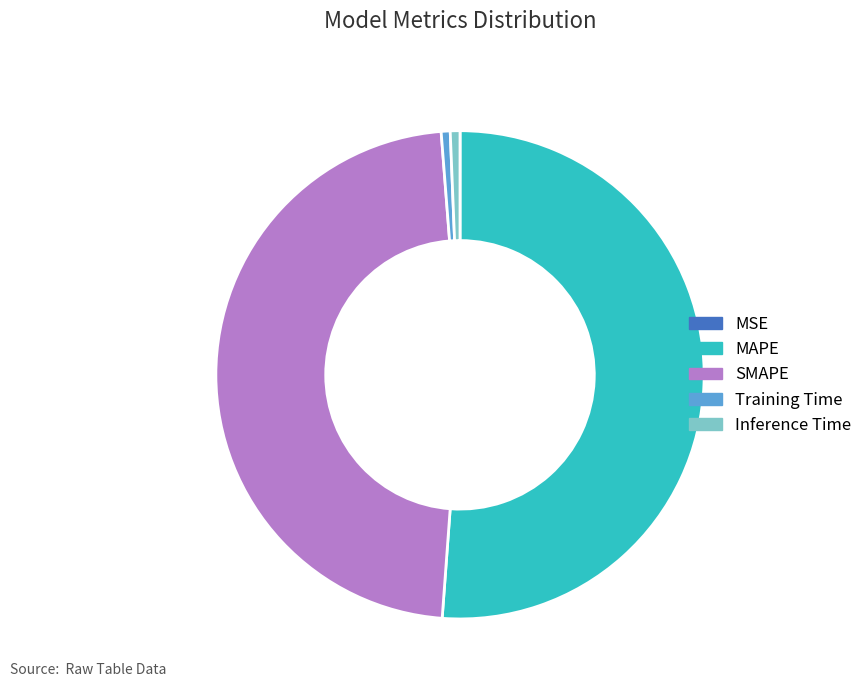

Does any single category account for the majority?

Yes